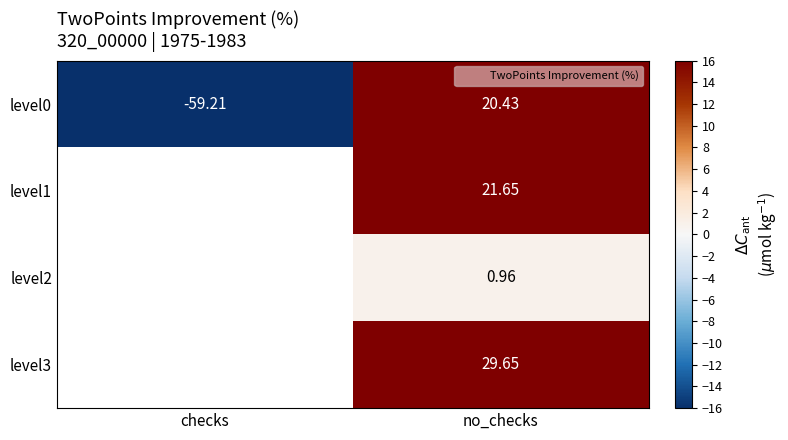

Is the value of level2 at no_checks greater than the value of level3 at no_checks?

No